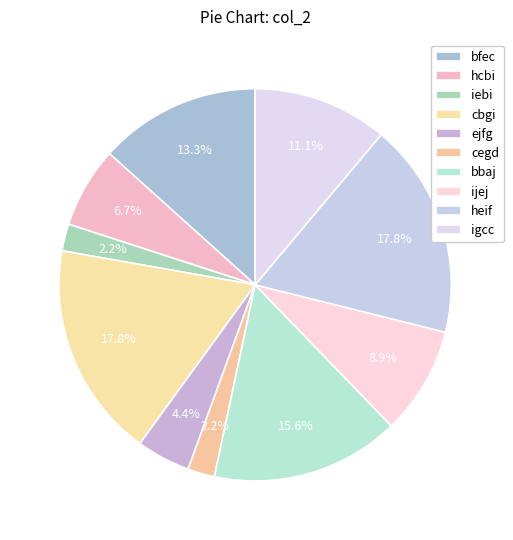

To the nearest percent, what is the combined percentage of ejfg and hcbi?

11%